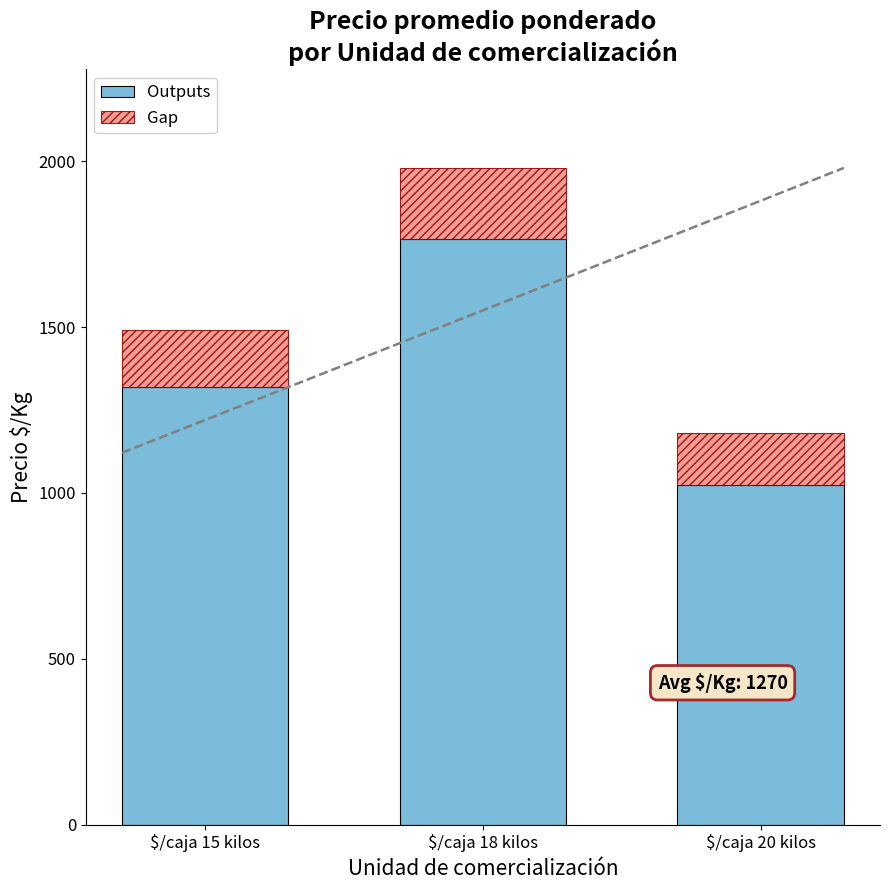

Count the number of categories in the chart.

3